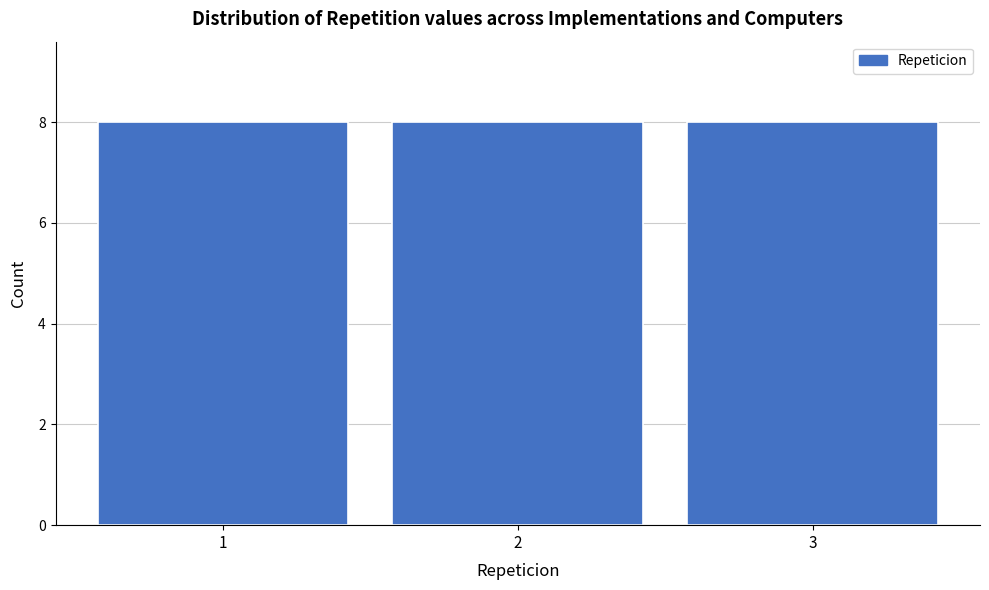

Reading left to right, list every bar in this chart as the range it spans on the x-axis followed by its height. The values are not printed on the chart, so give them approximately, as read against the axis.

0.5 to 1.5: 8
1.5 to 2.5: 8
2.5 to 3.5: 8